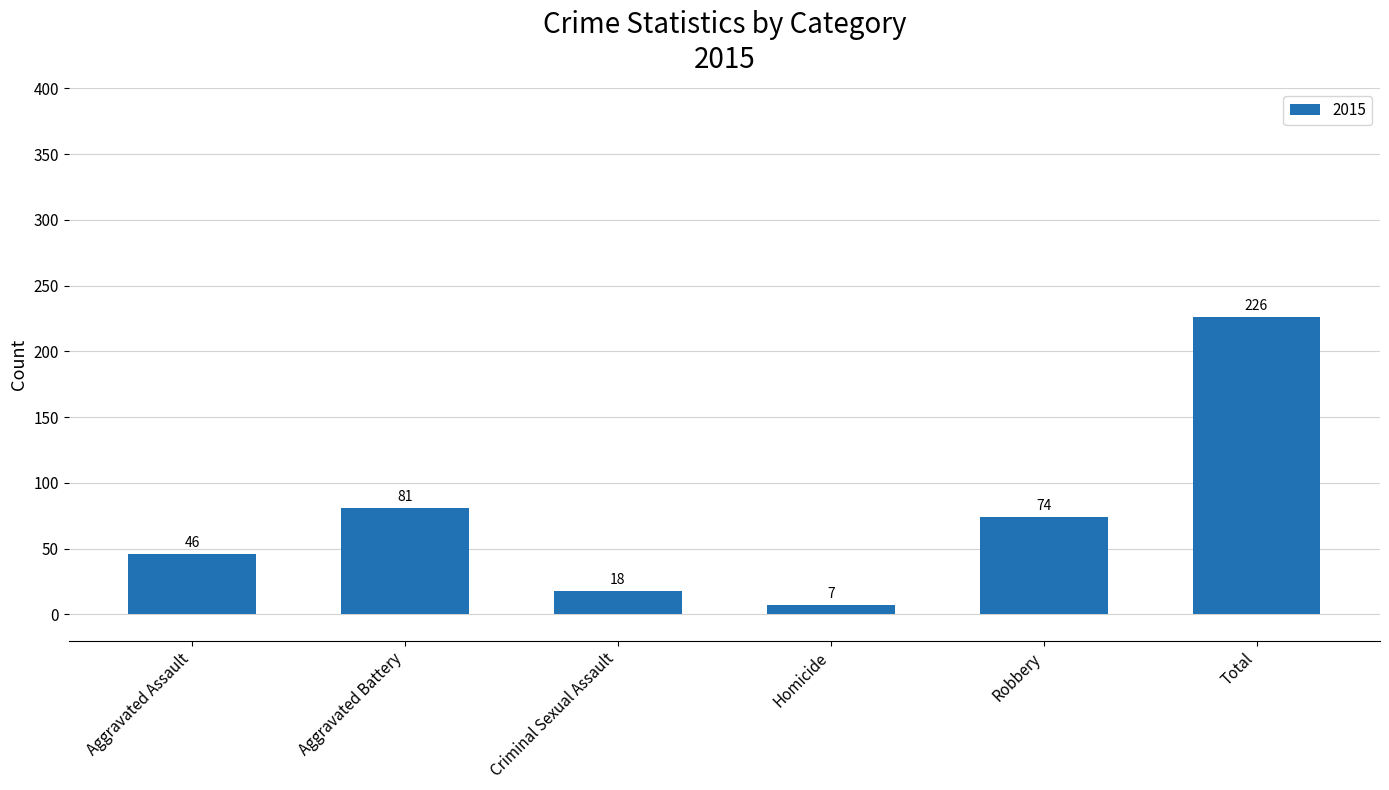

The value at Criminal Sexual Assault is 18. True or false?

True